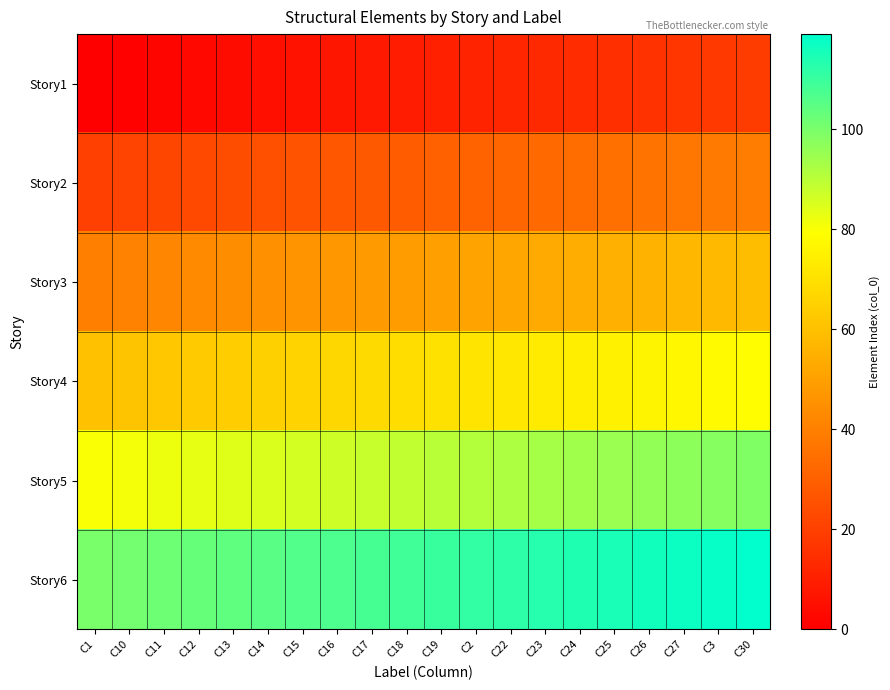

What is the total value across all series at C15?

336